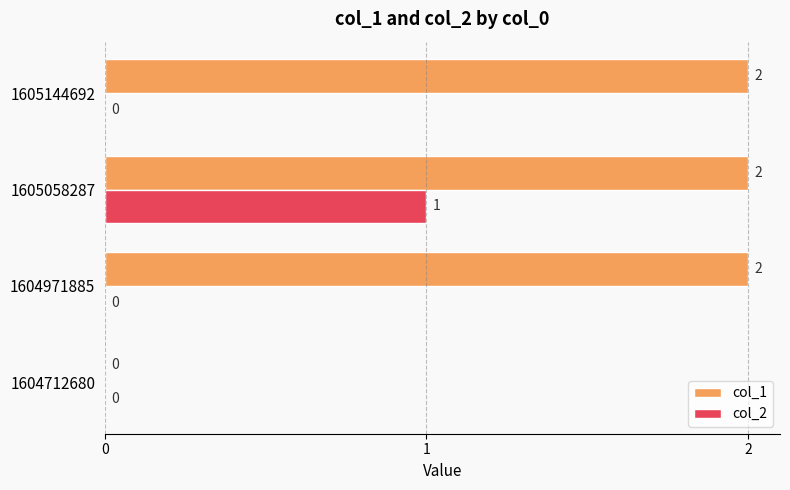

What is the highest value of the col_1 series?

2